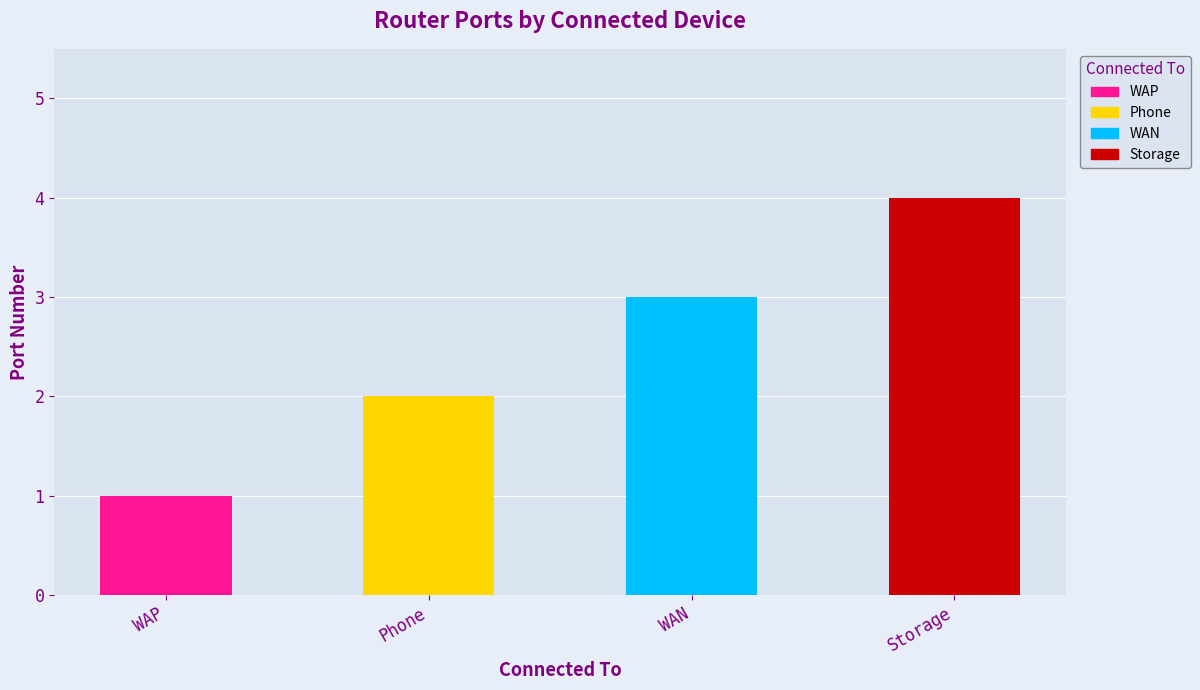

True or false: the data shows 2 at WAP.

False